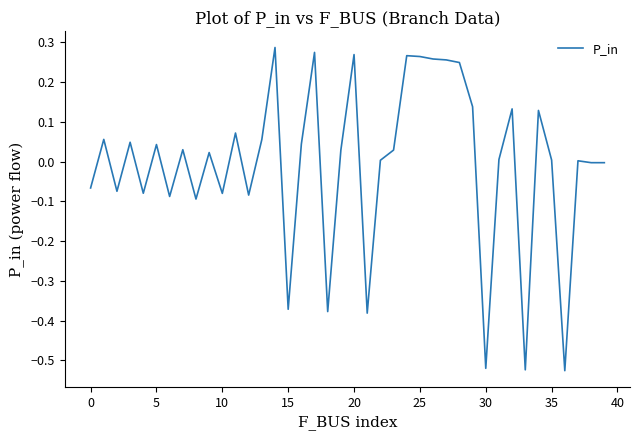

What is the difference between the maximum and minimum values?

0.8